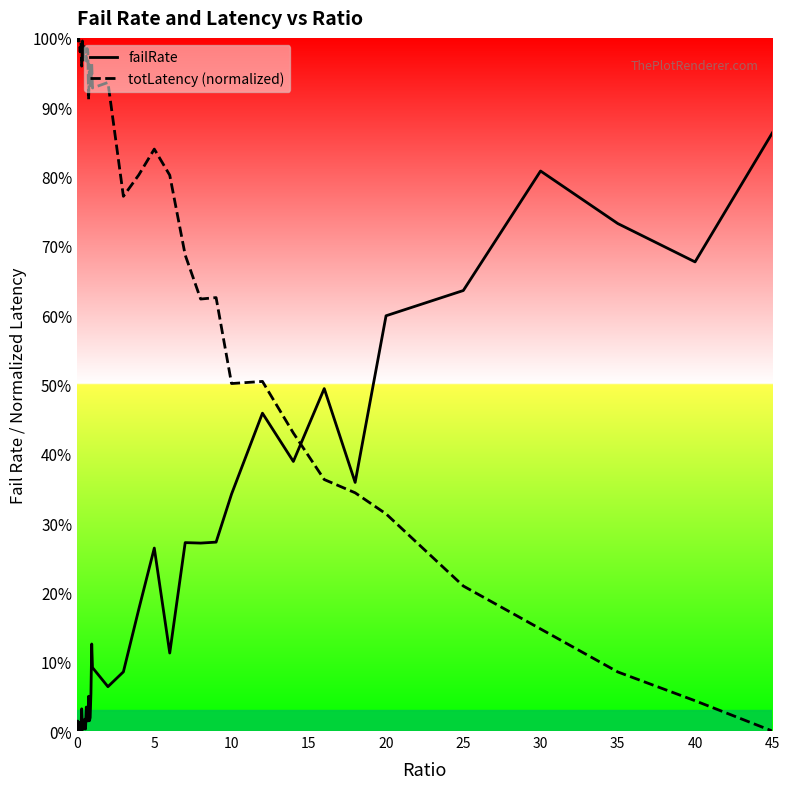

What is the average value of the failRate series?

0.2